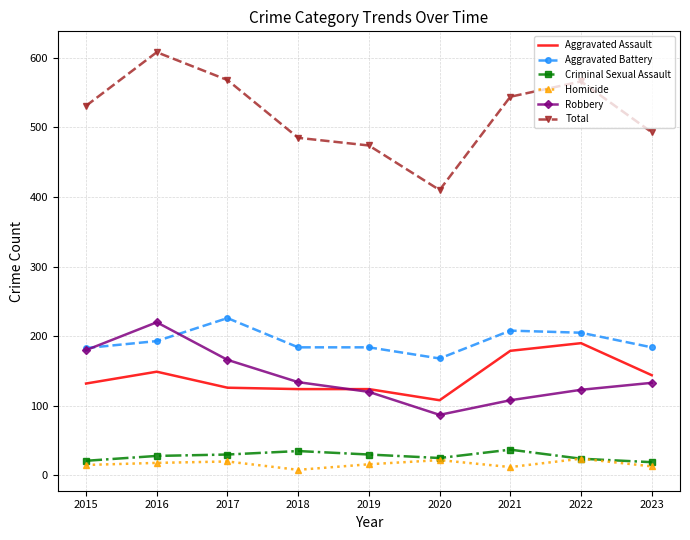

Is the value of Aggravated Assault at 2018 greater than the value of Robbery at 2017?

No